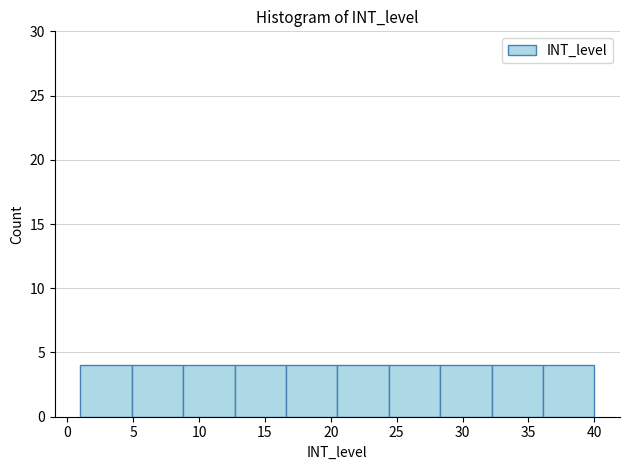

Reading left to right, transcribe this chart: for each bar, give the range it covers on the x-axis and its height. Neither the bar edges nor the heights are printed on the chart, so give them approximately, as read against the axes.

1.0 to 4.9: 4
4.9 to 8.8: 4
8.8 to 12.7: 4
12.7 to 16.6: 4
16.6 to 20.5: 4
20.5 to 24.4: 4
24.4 to 28.3: 4
28.3 to 32.2: 4
32.2 to 36.1: 4
36.1 to 40.0: 4